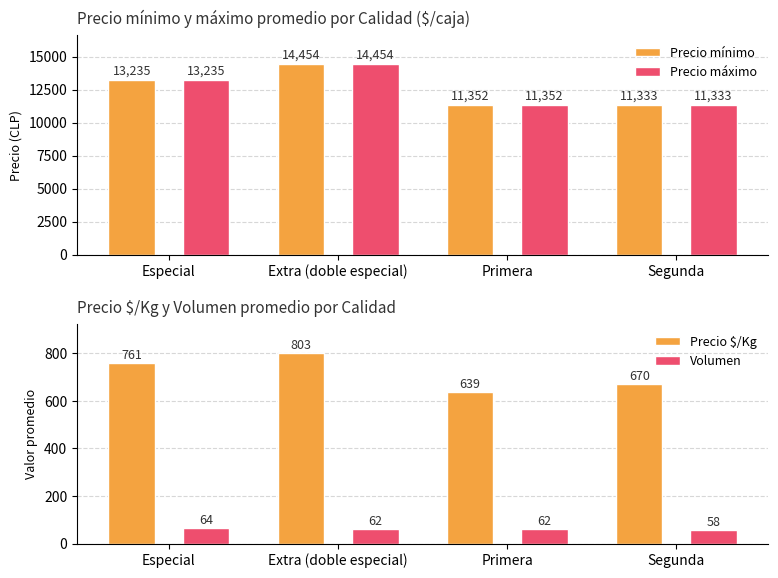

Reading left to right, list all the values displayed in this chart.

Precio mínimo: Especial=13235	Extra (doble especial)=14454	Primera=11352	Segunda=11333
Precio máximo: Especial=13235	Extra (doble especial)=14454	Primera=11352	Segunda=11333
Precio $/Kg: Especial=761	Extra (doble especial)=803	Primera=639	Segunda=670
Volumen: Especial=64	Extra (doble especial)=62	Primera=62	Segunda=58